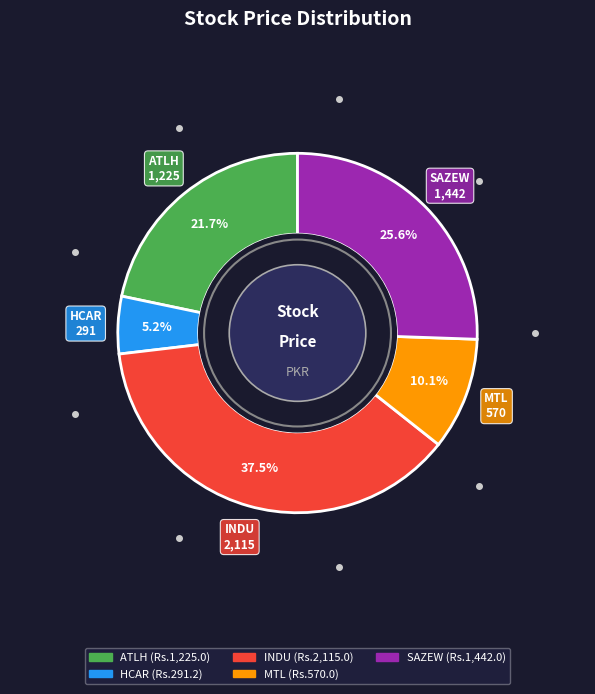

To the nearest percent, what portion does HCAR represent?

5%